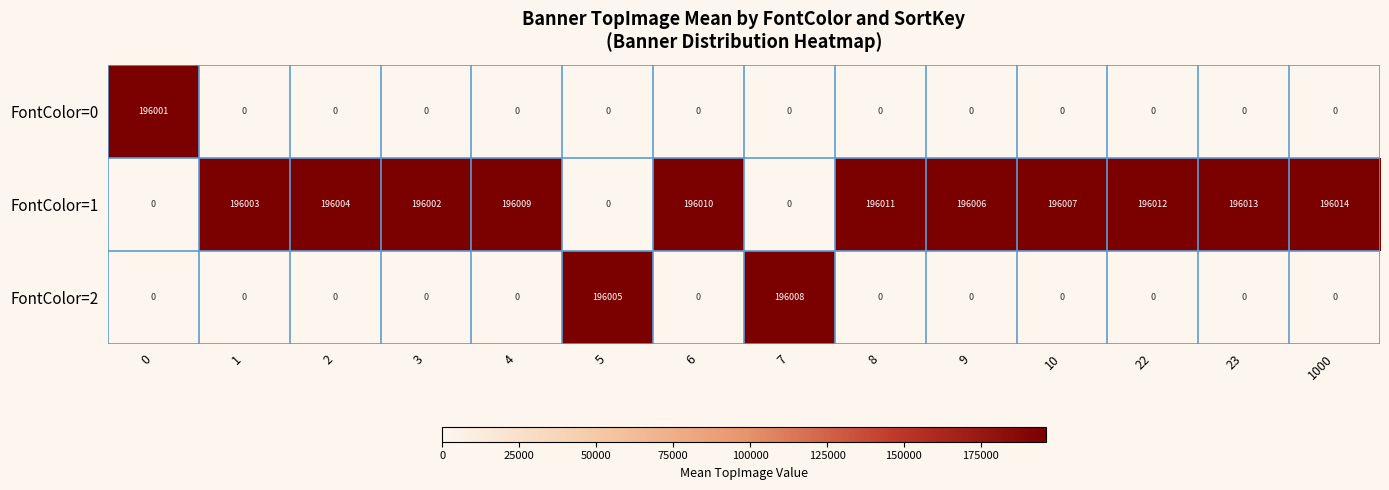

What is the total value across all series at 9?

196006